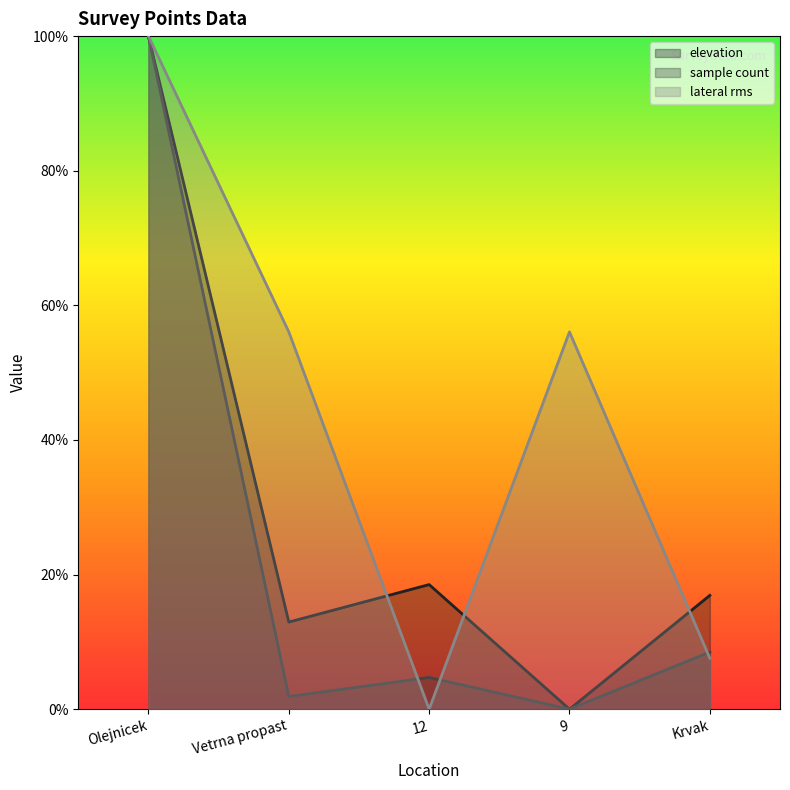

Count the number of categories in the chart.

5